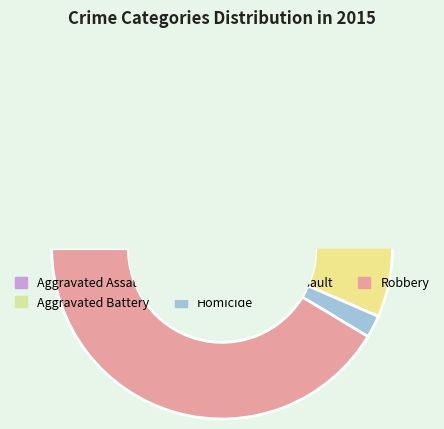

To the nearest percent, what percentage of the pie is Aggravated Battery?

30%